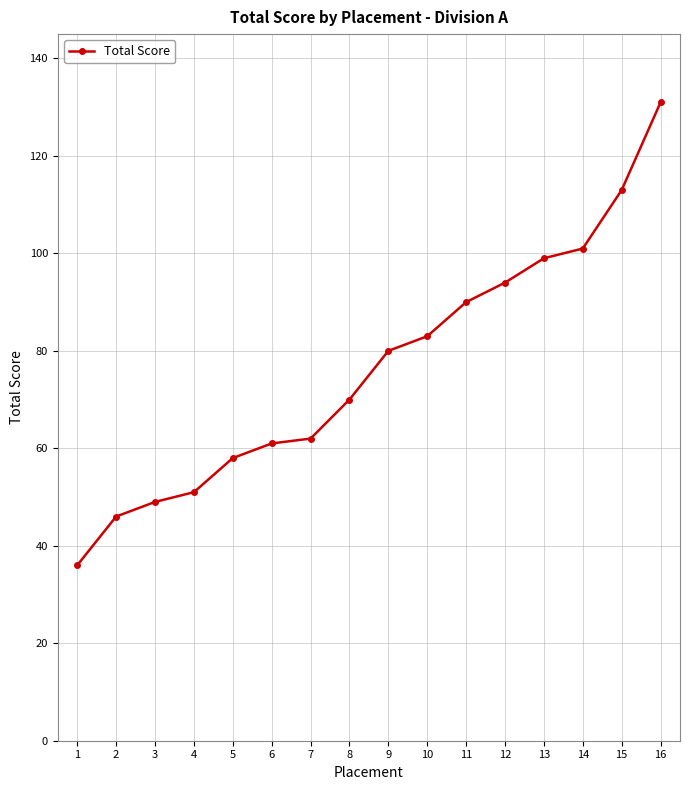

Between 1 and 9, which is larger?

9